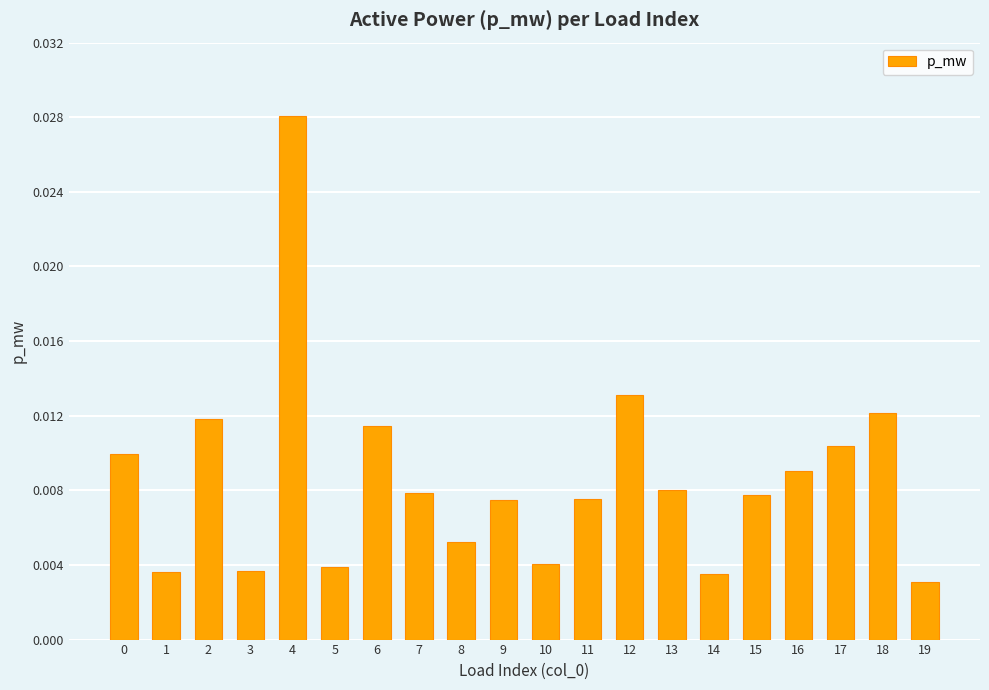

Which category has the highest value across all series?

4